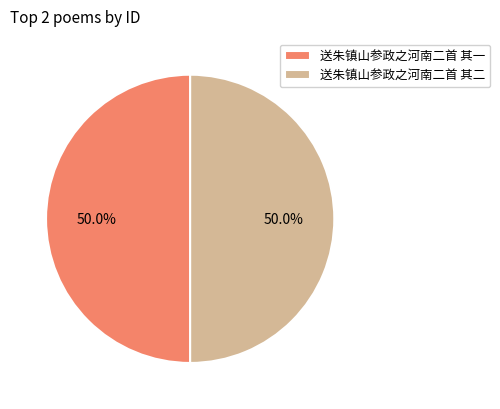

What is the ratio of the value at 送朱镇山参政之河南二首 其一 to the value at 送朱镇山参政之河南二首 其二?

1.0